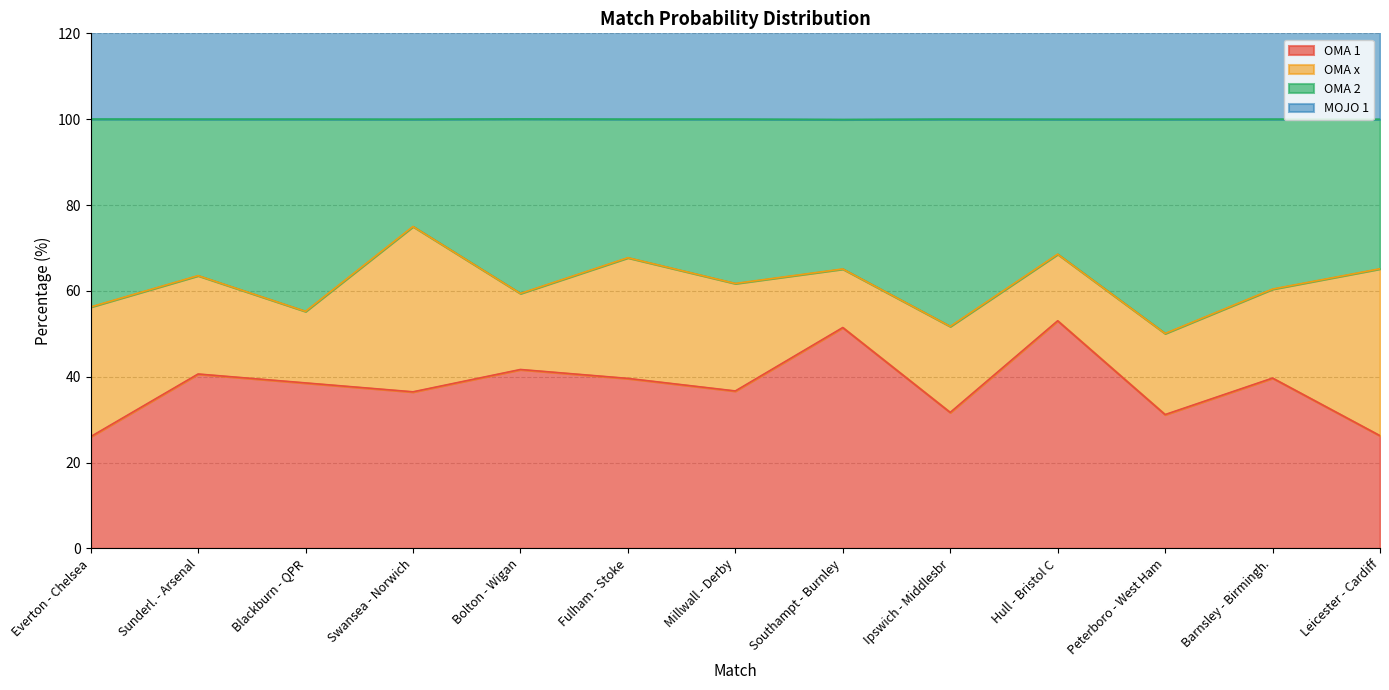

What is the value of the OMA 1 point at the 6th from the left?

39.6